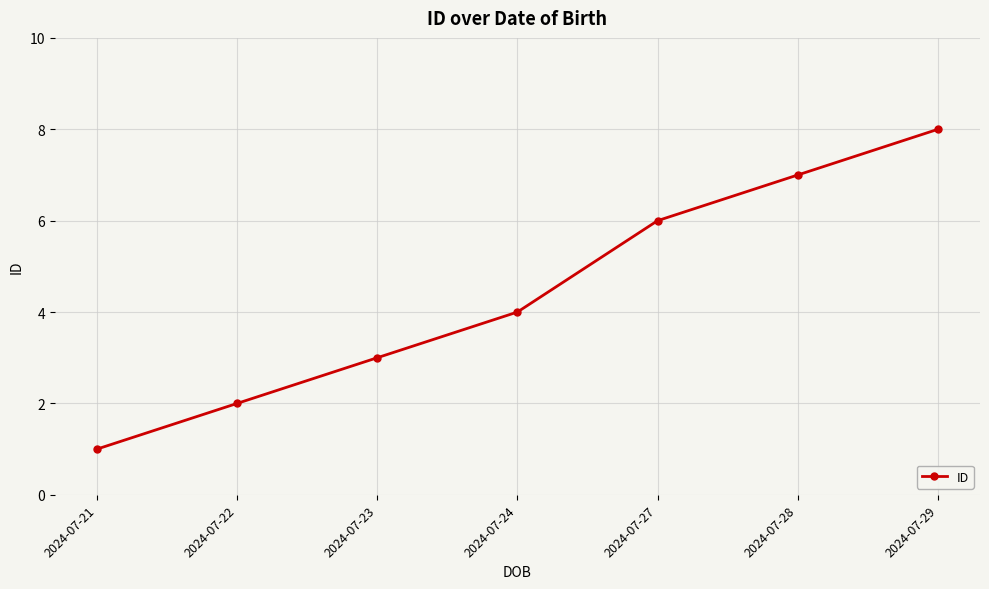

What is the sum of the values at 2024-07-21 and 2024-07-24?

5